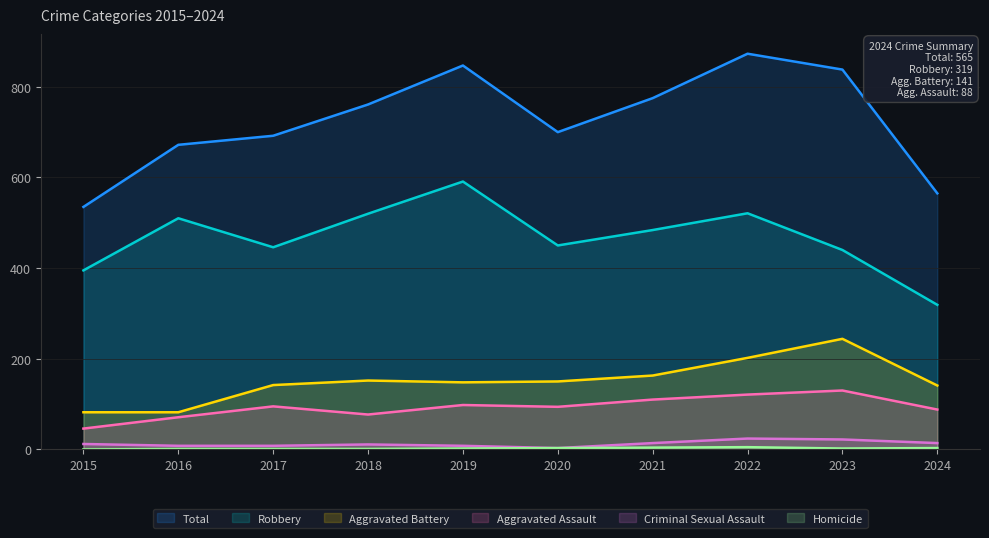

Is it true that Robbery equals 591 at 2019?

True